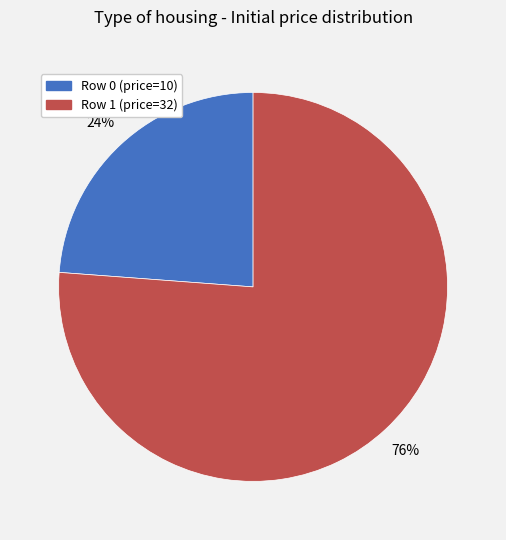

To the nearest percent, what is the average slice percentage?

50%